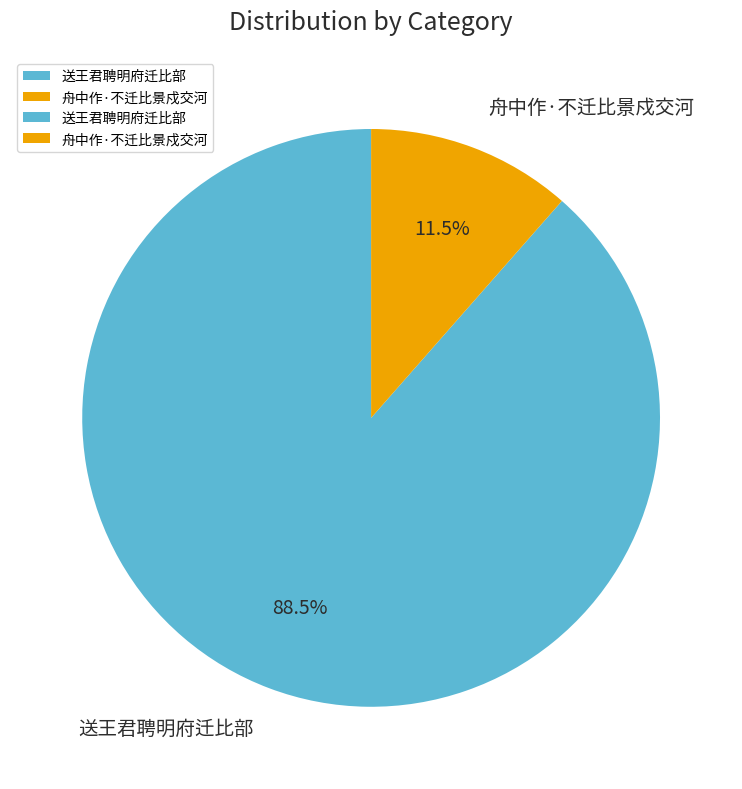

Between 送王君聘明府迁比部 and 舟中作·不迁比景戍交河, which is larger?

送王君聘明府迁比部